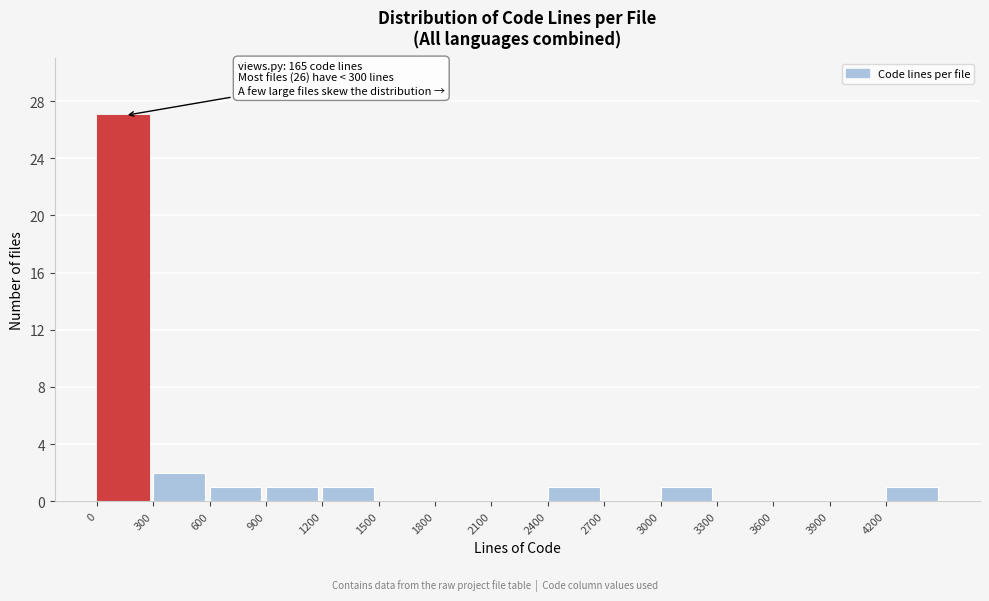

Which range on the x-axis has the tallest bar?

0 to 300